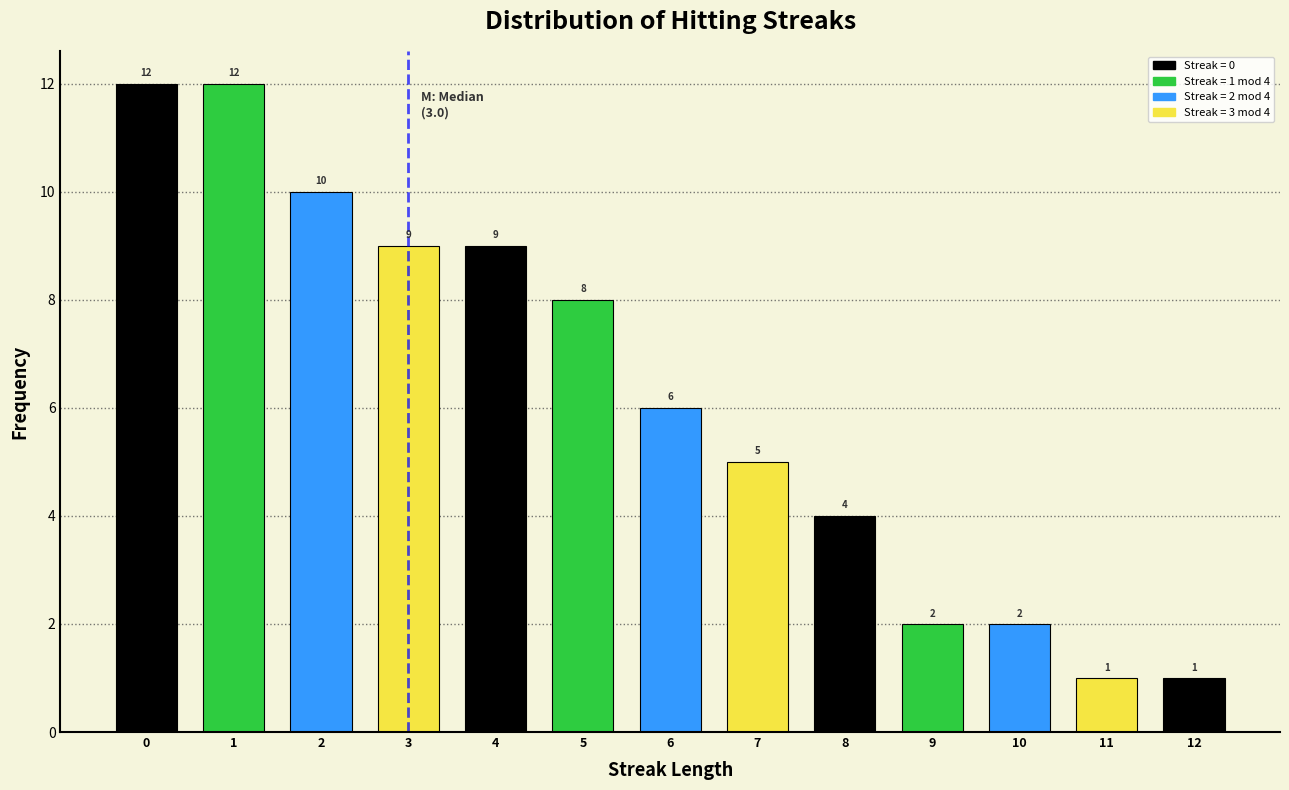

Reading left to right, list all the values displayed in this chart.

12	12	10	9	9	8	6	5	4	2	2	1	1